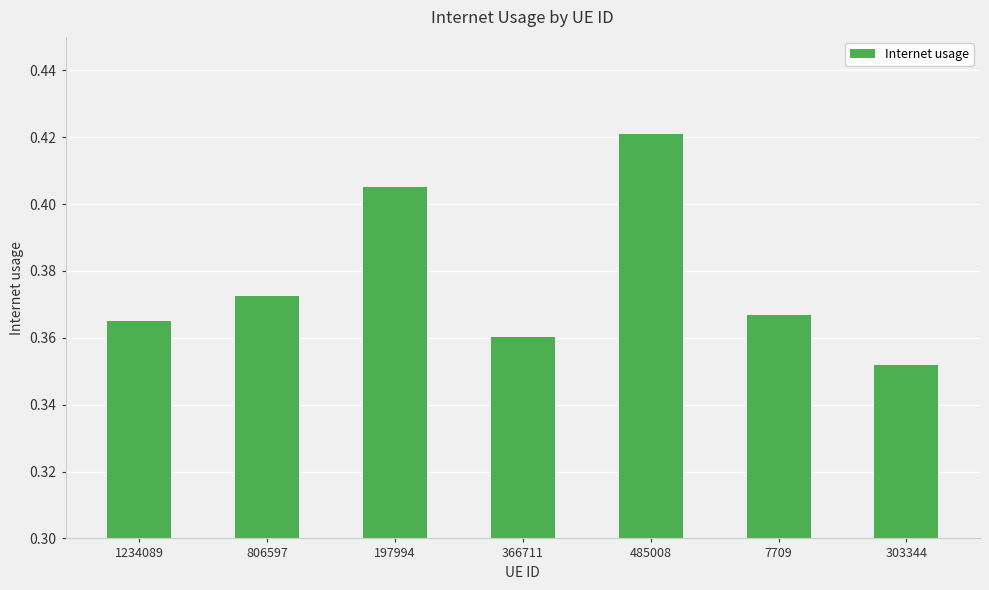

True or false: the data shows 0.2 at 806597.

False